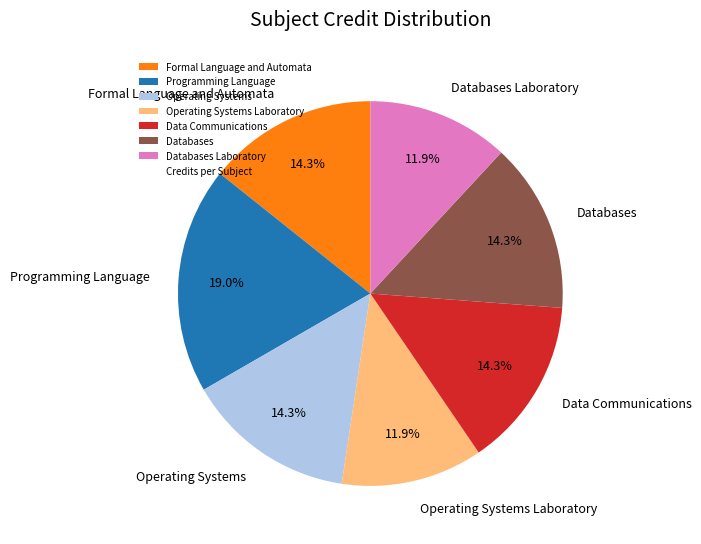

To the nearest percent, what is the difference between the Programming Language and Databases slice percentages?

5%